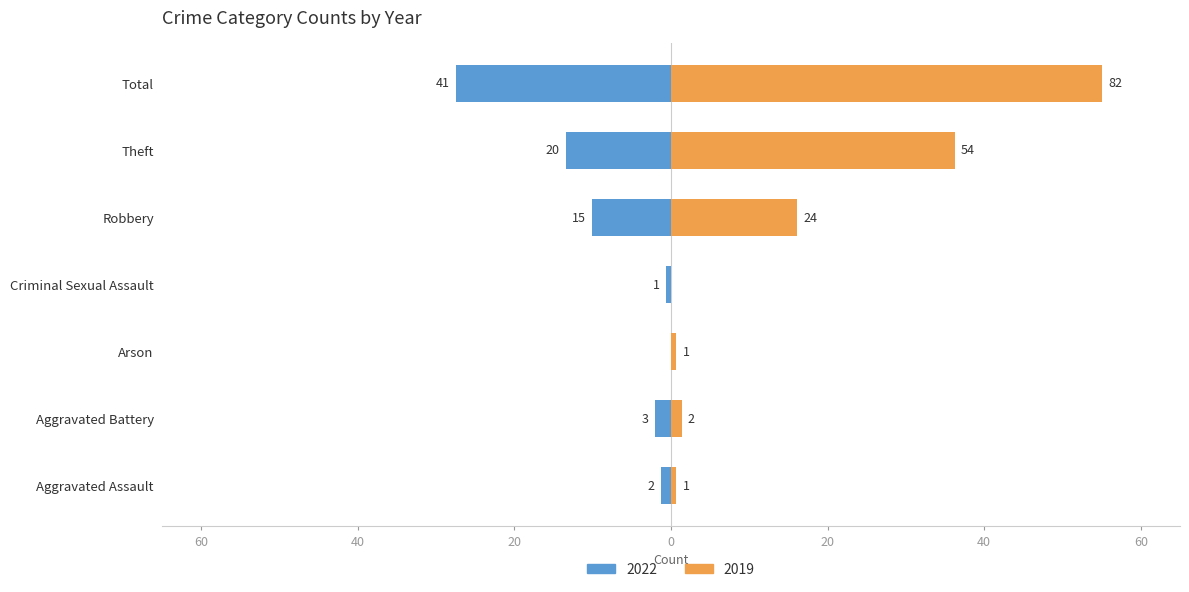

Where is 2019 nearest to the value 27?

Theft